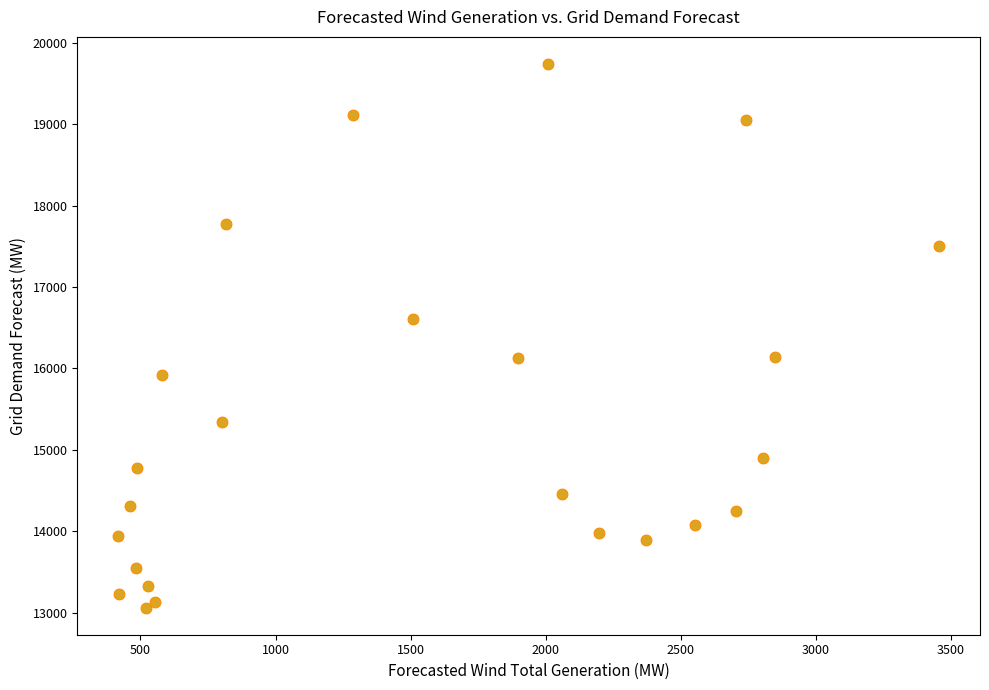

What is the range of X values (max minus min)?

3037